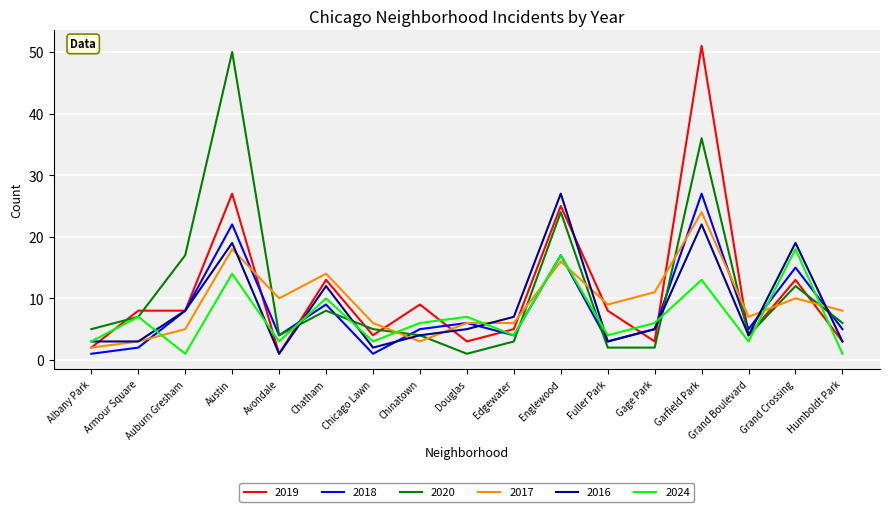

At which category is the sum across all series the highest?

Garfield Park